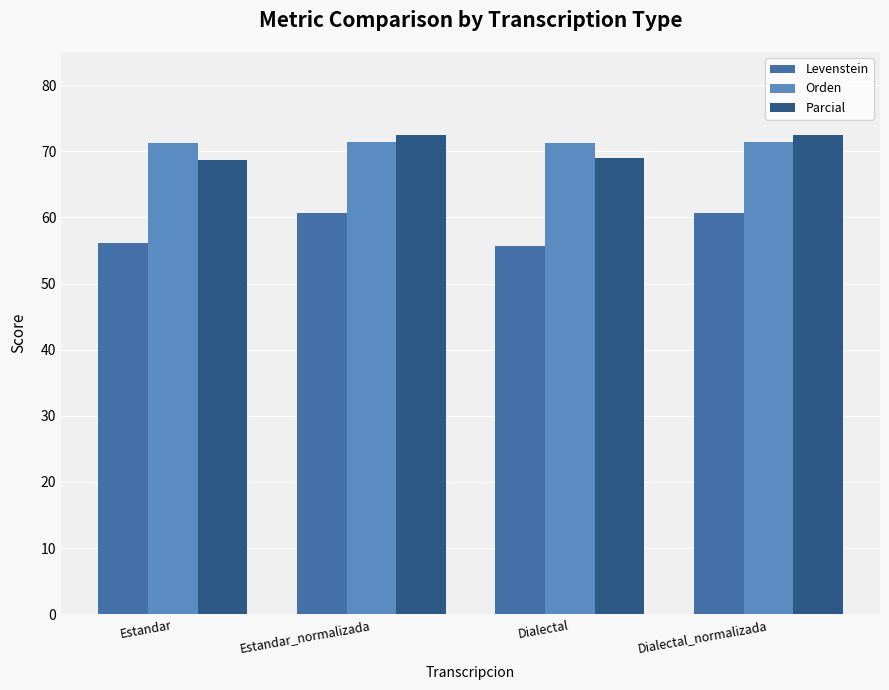

What is the approximate value of Parcial at Dialectal?

68.9